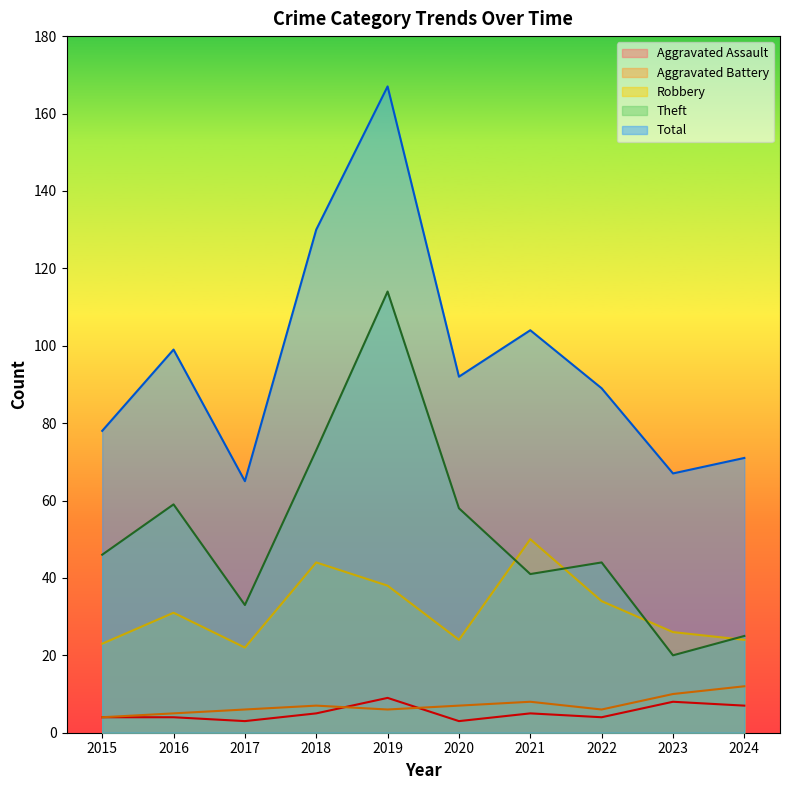

Where is the first local maximum for Aggravated Assault?

2019